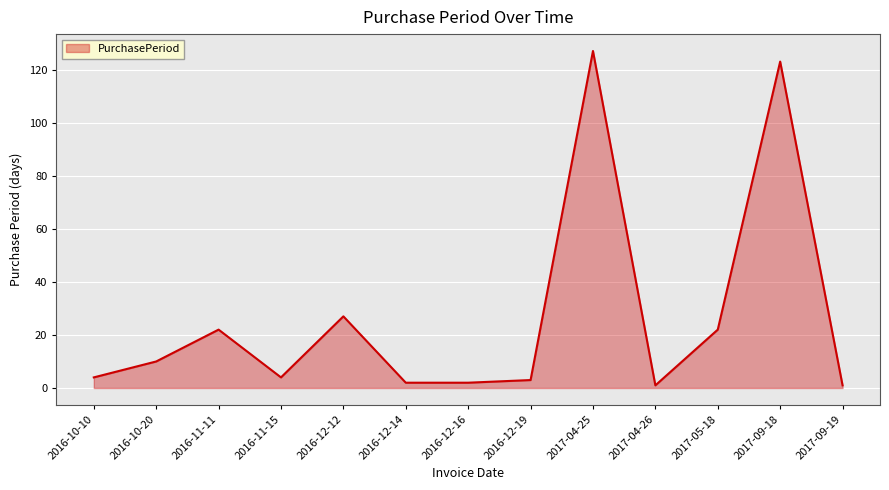

Which has a higher value, 2017-09-19 or 2017-04-25?

2017-04-25